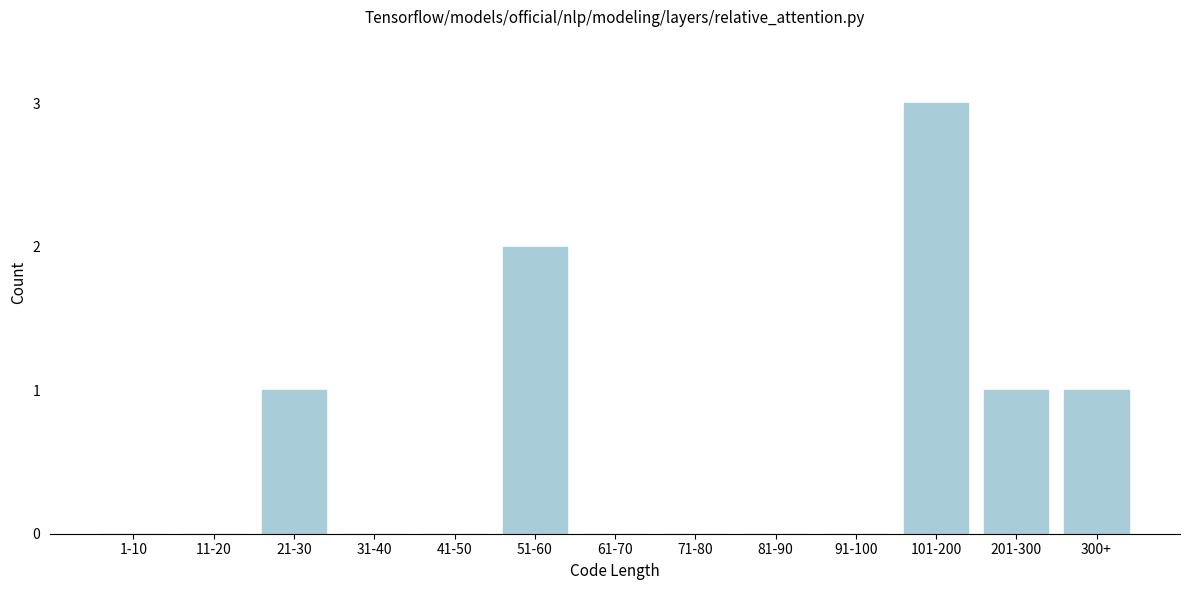

Reading left to right, list all the values displayed in this chart.

1-10=0	11-20=0	21-30=1	31-40=0	41-50=0	51-60=2	61-70=0	71-80=0	81-90=0	91-100=0	101-200=3	201-300=1	300+=1